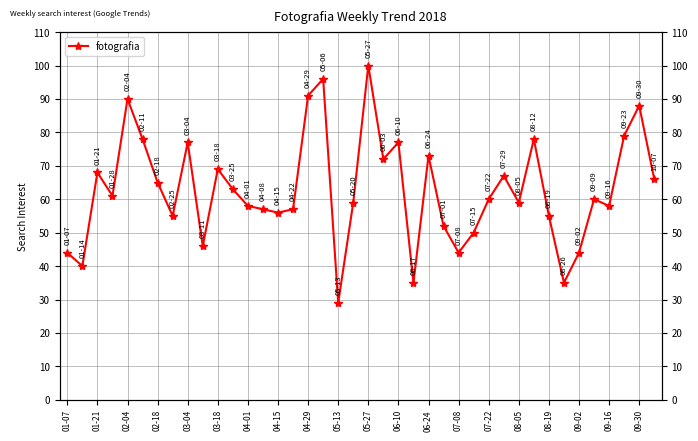

How many series are shown in this chart?

1